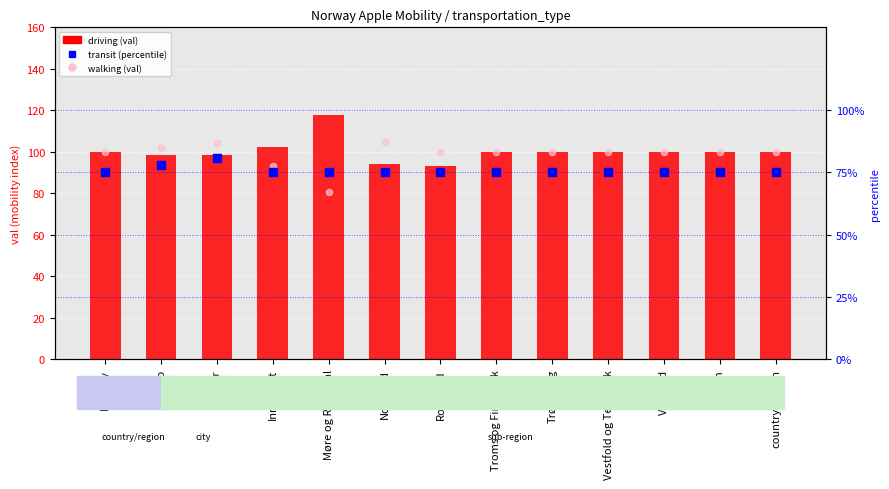

Which series has the largest Y range (max minus min)?

driving (val)